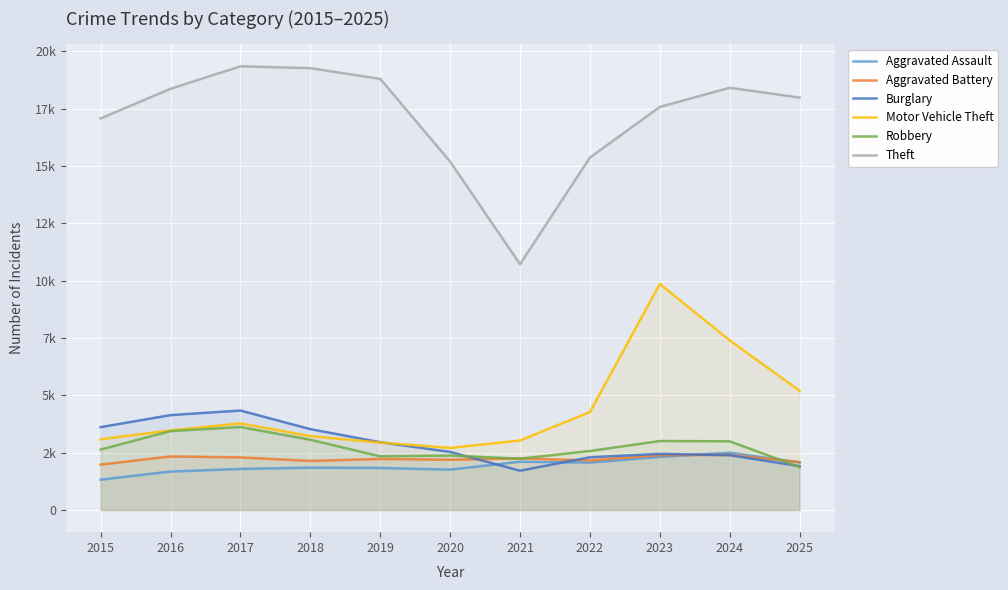

Reading right to left, transcribe all the data shown in this chart.

Aggravated Assault: 2025=2072	2024=2498	2023=2315	2022=2067	2021=2105	2020=1760	2019=1835	2018=1845	2017=1790	2016=1676	2015=1323
Aggravated Battery: 2025=2087	2024=2399	2023=2393	2022=2159	2021=2249	2020=2190	2019=2226	2018=2138	2017=2293	2016=2335	2015=1978
Burglary: 2025=1913	2024=2390	2023=2447	2022=2299	2021=1714	2020=2533	2019=2955	2018=3525	2017=4337	2016=4137	2015=3613
Motor Vehicle Theft: 2025=5201	2024=7397	2023=9858	2022=4270	2021=3030	2020=2708	2019=2940	2018=3221	2017=3777	2016=3471	2015=3085
Robbery: 2025=1873	2024=2996	2023=3008	2022=2572	2021=2237	2020=2375	2019=2340	2018=3063	2017=3619	2016=3440	2015=2637
Theft: 2025=17986	2024=18415	2023=17579	2022=15371	2021=10719	2020=15196	2019=18803	2018=19269	2017=19350	2016=18370	2015=17077